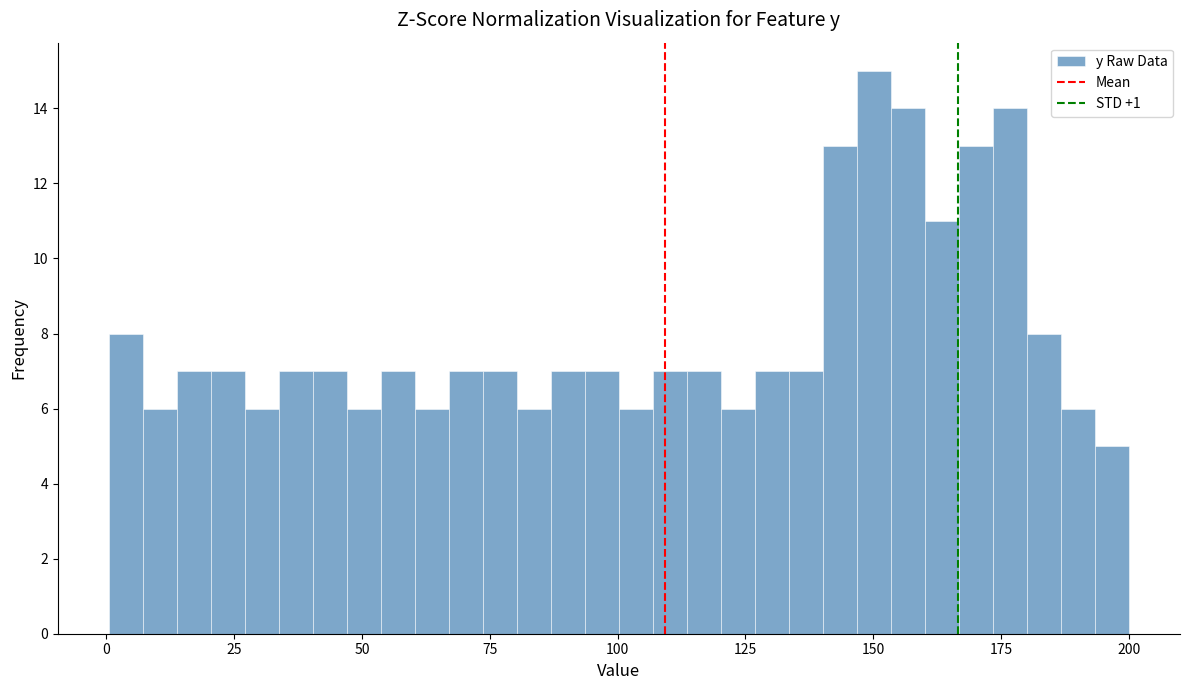

Around what value on the x-axis is the tallest bar? Give the approximate position of its centre, as read against the axis.

150